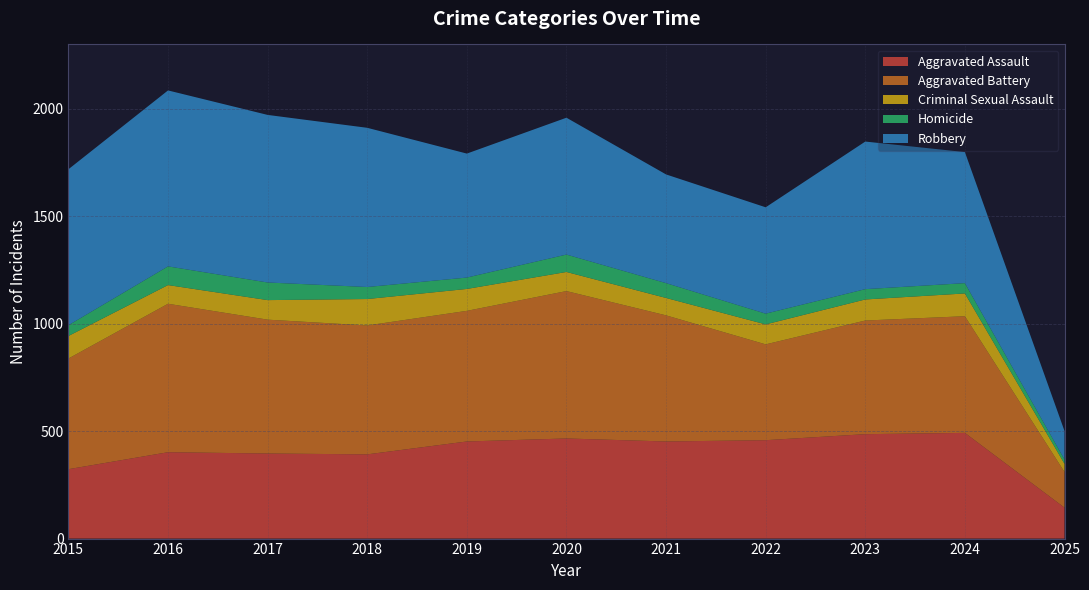

Reading right to left, extract all data points from this chart.

Aggravated Assault: 144	492	486	458	452	466	452	392	396	402	323
Aggravated Battery: 166	543	529	446	587	686	608	600	623	691	515
Criminal Sexual Assault: 38	106	98	93	81	89	102	123	91	87	105
Homicide: 20	48	48	50	69	81	53	56	82	87	50
Robbery: 133	610	687	495	506	637	577	741	780	819	726